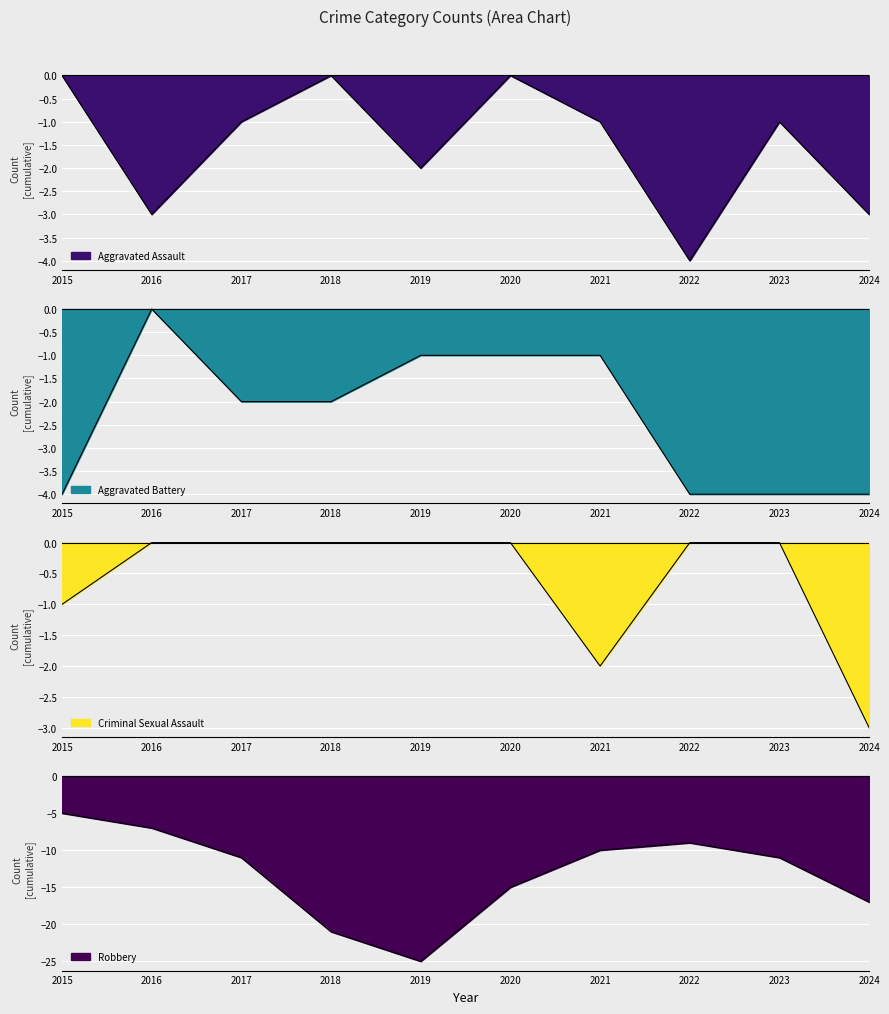

What is the value of the Aggravated Battery point at the 3rd from the left?

-2